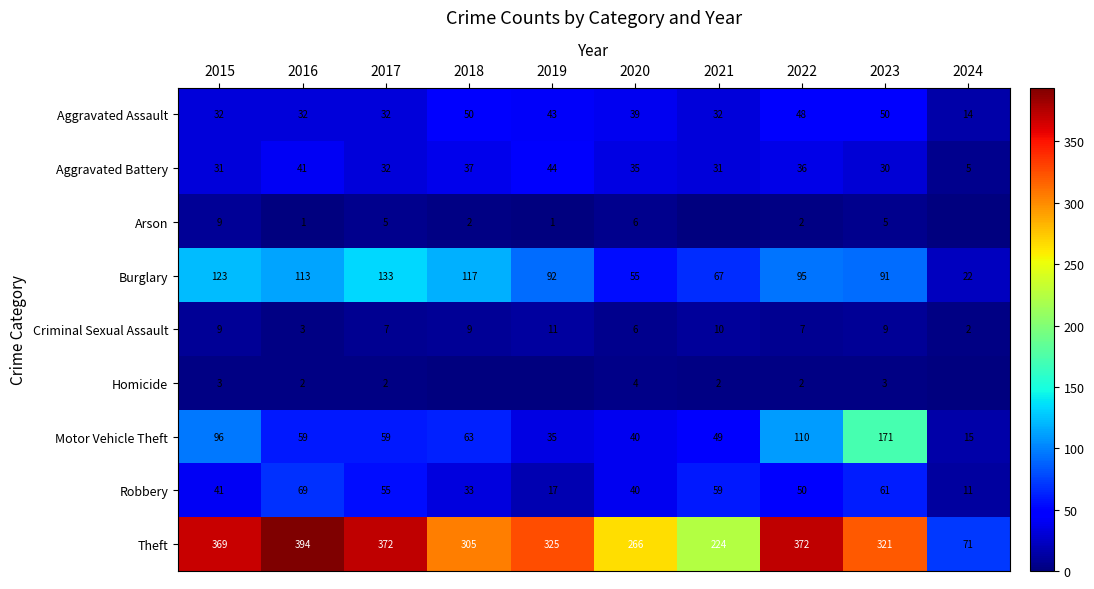

What is the sum of the Robbery values at 2019 and 2024?

28